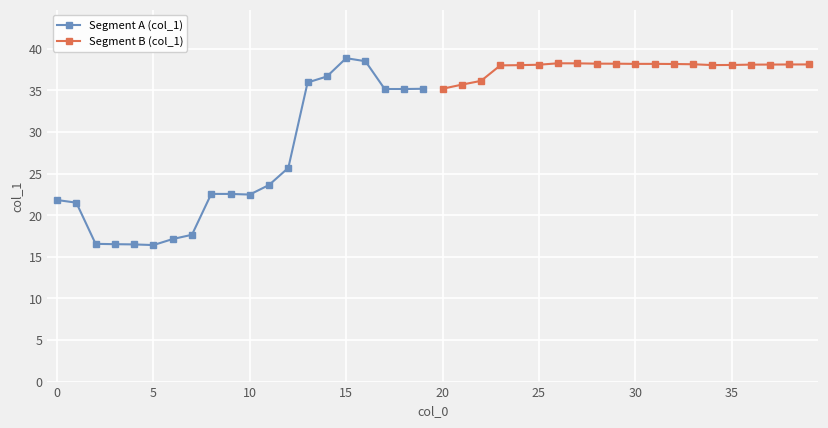

Rank the series by their maximum value, from highest to lowest.

Segment A (col_1), Segment B (col_1)